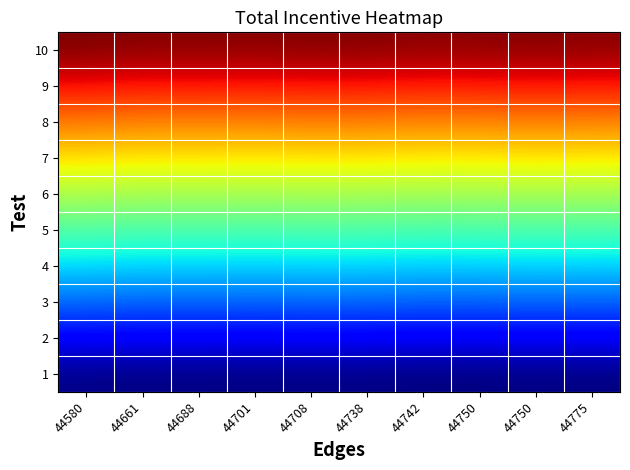

At how many categories does at least one series exceed 48205?

10